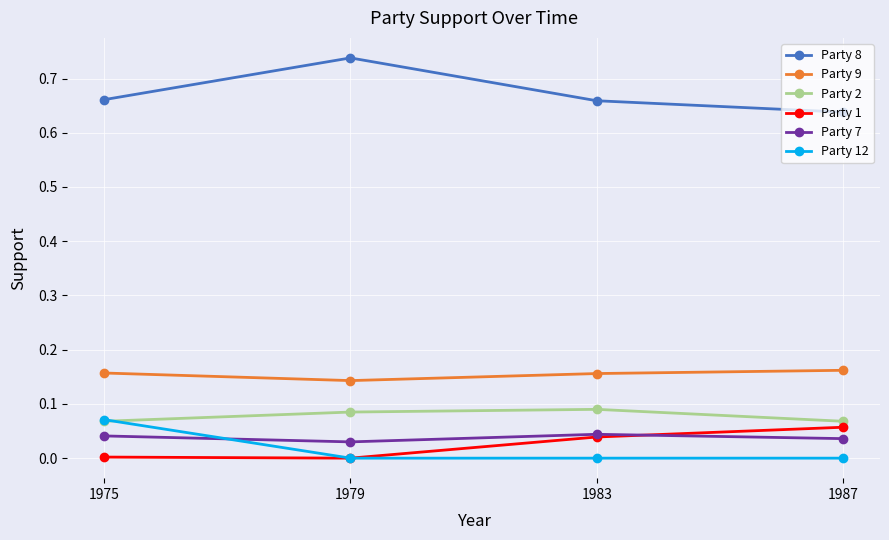

True or false: Party 1 has more than 2 interior local peaks.

False